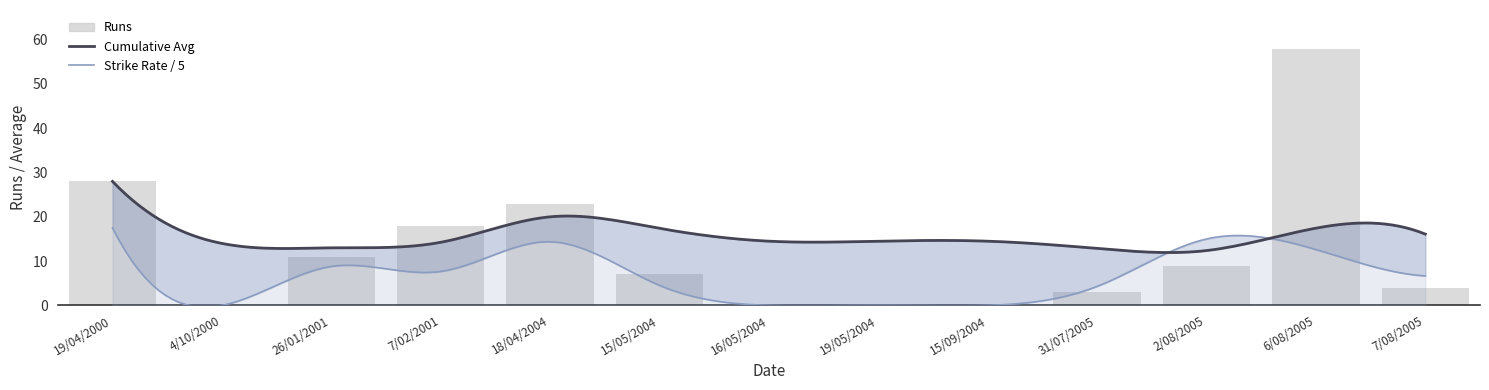

Which has a higher value, 15/09/2004 or 15/05/2004?

15/05/2004